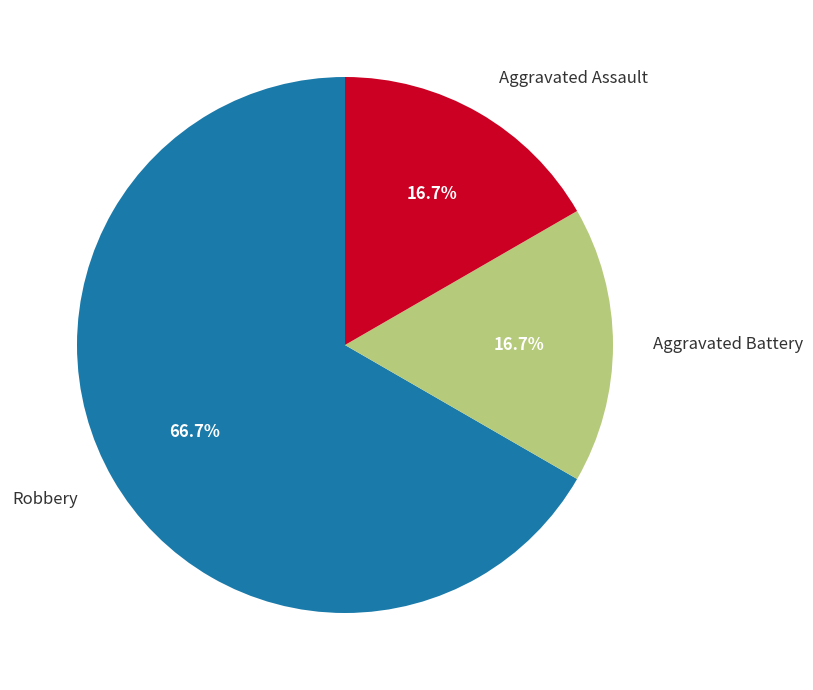

To the nearest percent, what is the difference between the largest and smallest slice percentages?

50%